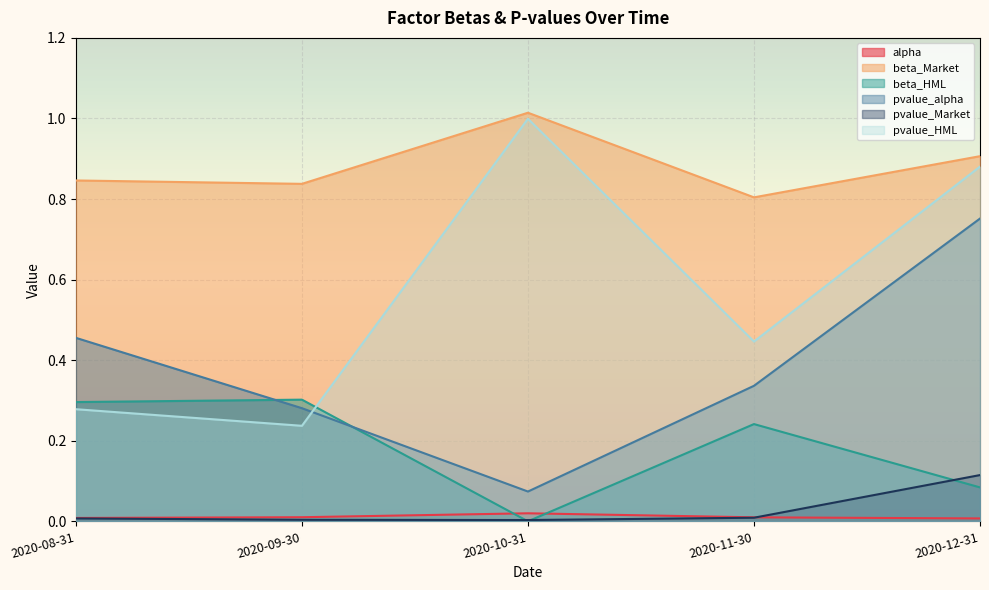

Reading left to right, list all the values displayed in this chart.

alpha: 2020-08-31=0.0	2020-09-30=0.0	2020-10-31=0.0	2020-11-30=0.0	2020-12-31=0.0
beta_Market: 2020-08-31=0.8	2020-09-30=0.8	2020-10-31=1.0	2020-11-30=0.8	2020-12-31=0.9
beta_HML: 2020-08-31=0.3	2020-09-30=0.3	2020-10-31=0.0	2020-11-30=0.2	2020-12-31=0.1
pvalue_alpha: 2020-08-31=0.5	2020-09-30=0.3	2020-10-31=0.1	2020-11-30=0.3	2020-12-31=0.8
pvalue_Market: 2020-08-31=0.0	2020-09-30=0.0	2020-10-31=0.0	2020-11-30=0.0	2020-12-31=0.1
pvalue_HML: 2020-08-31=0.3	2020-09-30=0.2	2020-10-31=1.0	2020-11-30=0.4	2020-12-31=0.9